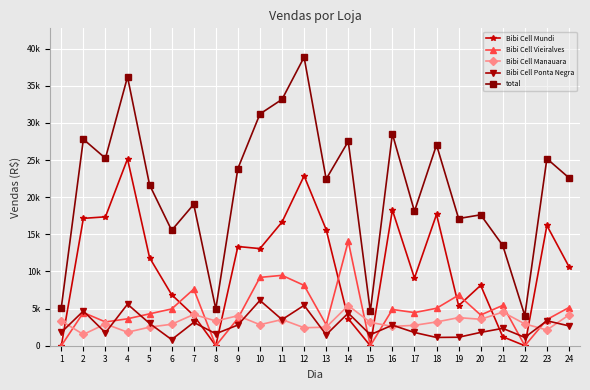

True or false: Bibi Cell Vieiralves and Bibi Cell Manauara intersect in this chart.

True